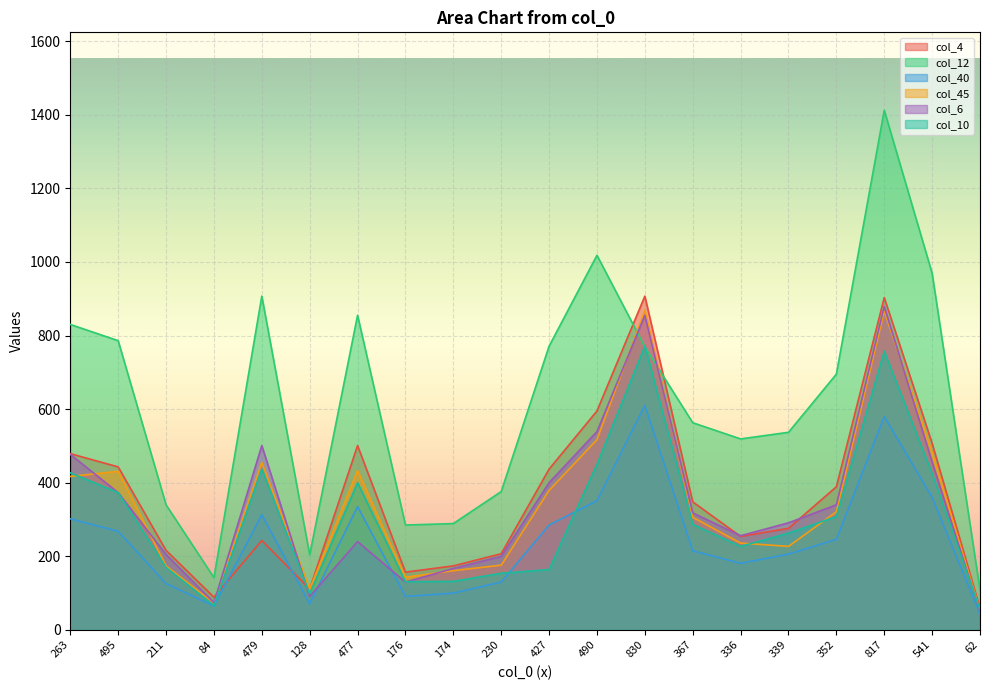

What is the difference between the maximum and minimum values in the col_10 series?

716